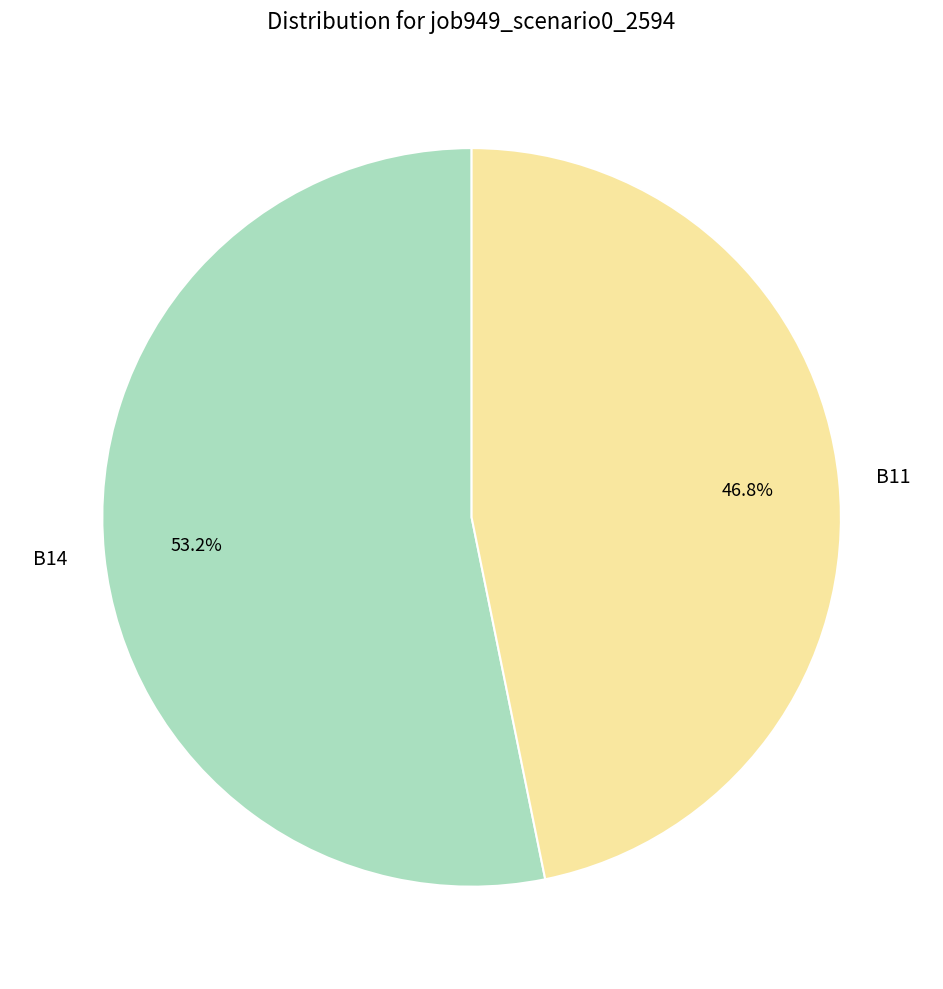

Count the number of slices in the pie.

2